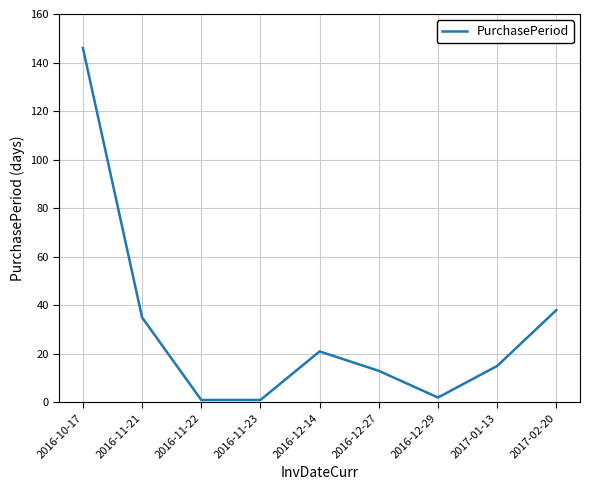

What position from the right is 2016-11-21?

8